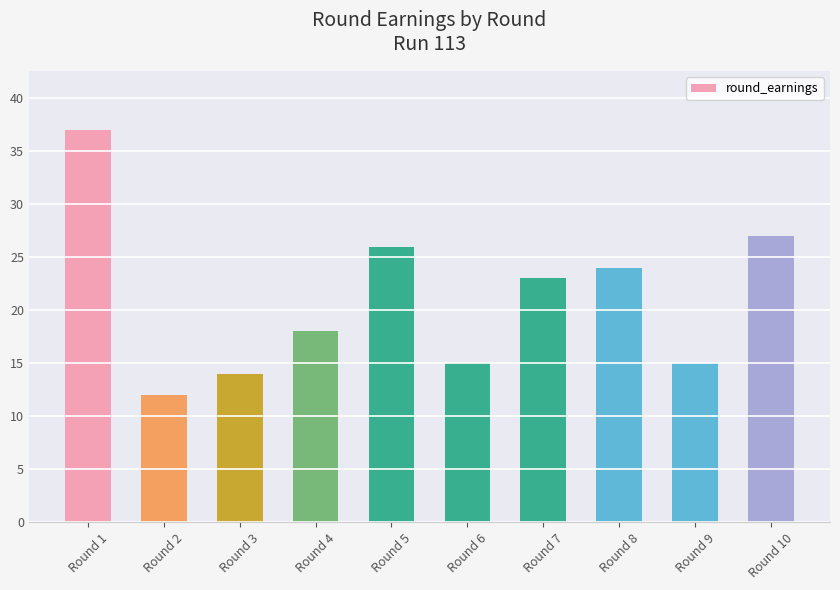

What is the approximate value at Round 6, to the nearest 10?

20